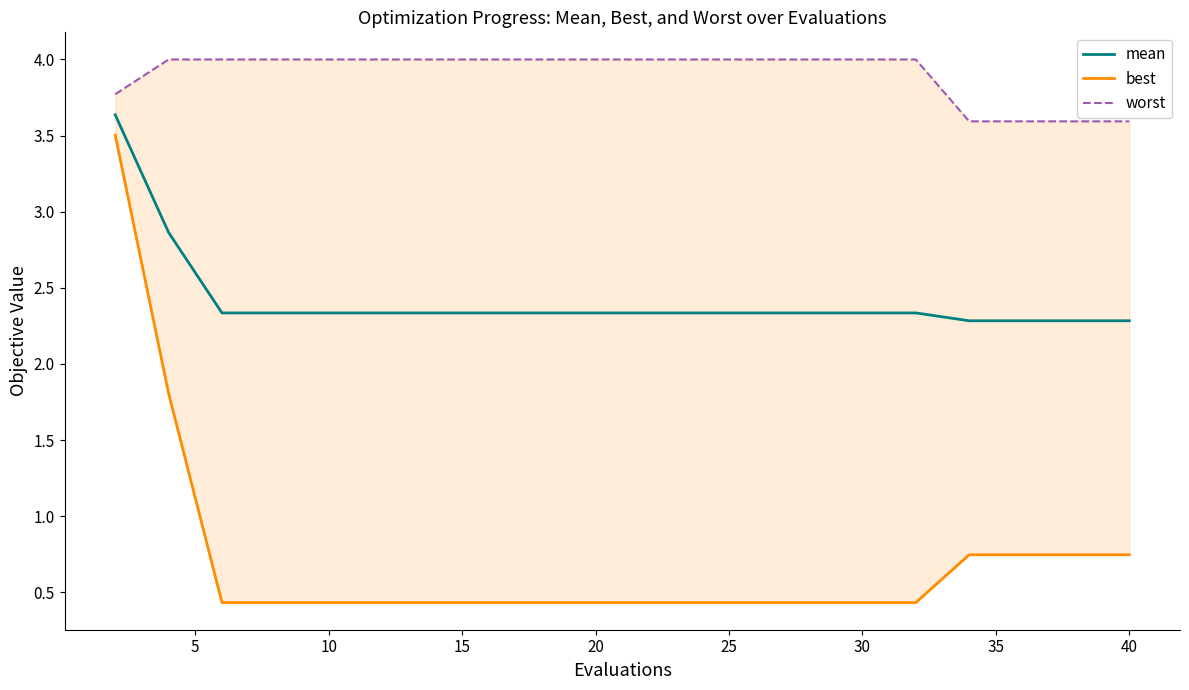

List the series in order of their peak value, highest first.

worst, mean, best